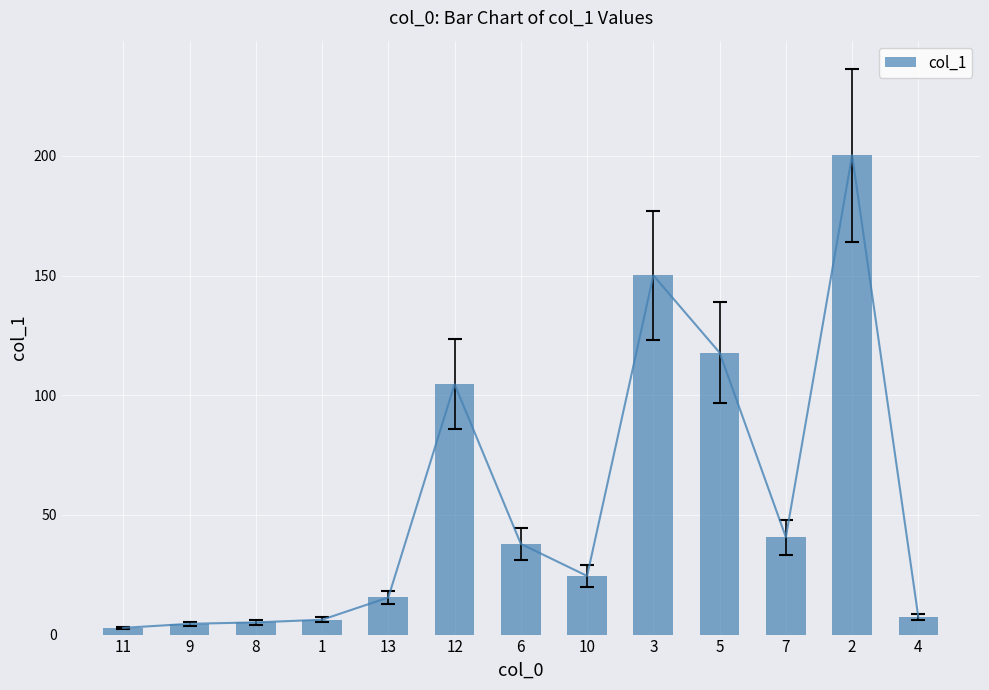

Does the chart contain stacked bars?

No